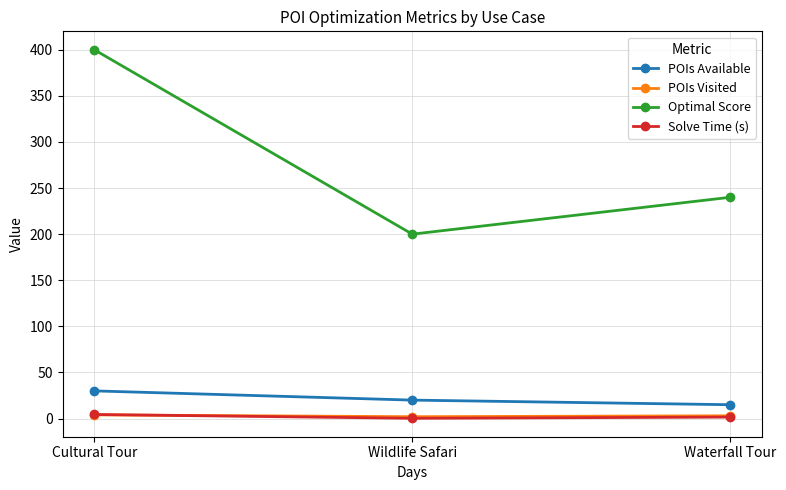

What are all the series names shown in the legend?

POIs Available, POIs Visited, Optimal Score, Solve Time (s)